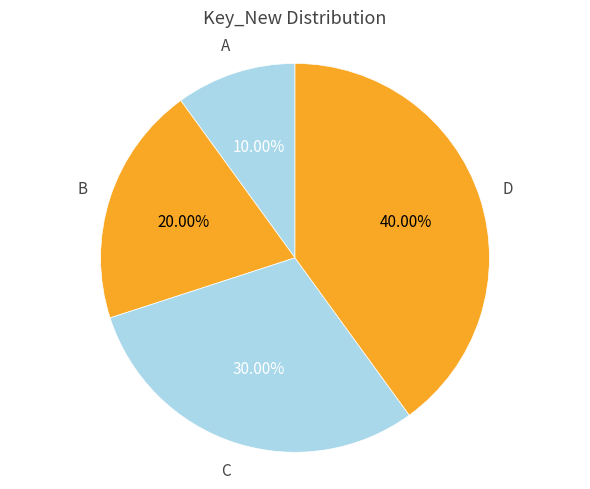

What is the ratio of the value at A to the value at B?

0.5